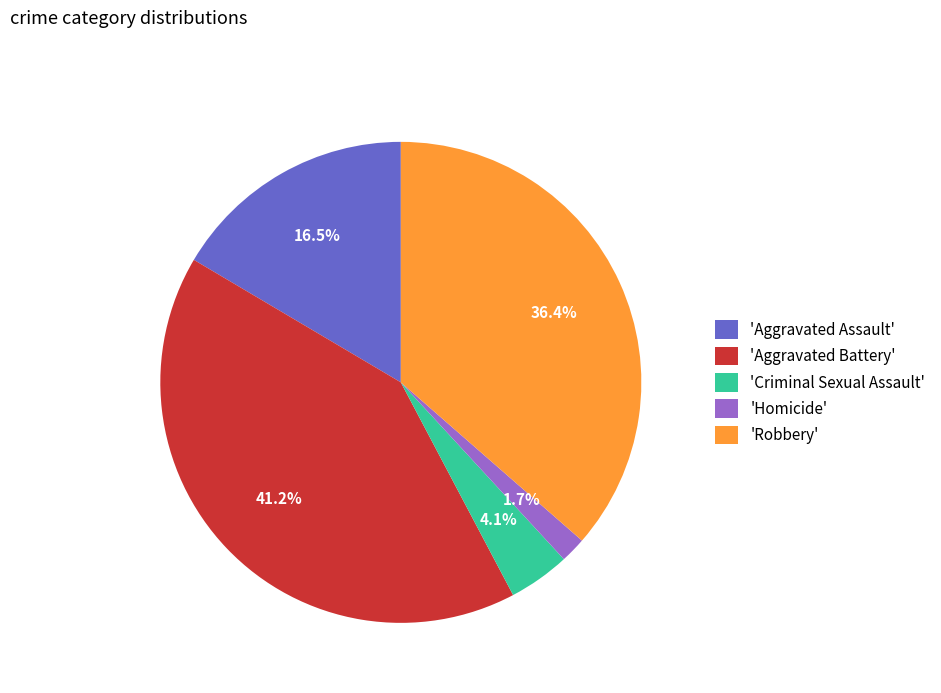

How many segments does this pie chart have?

5